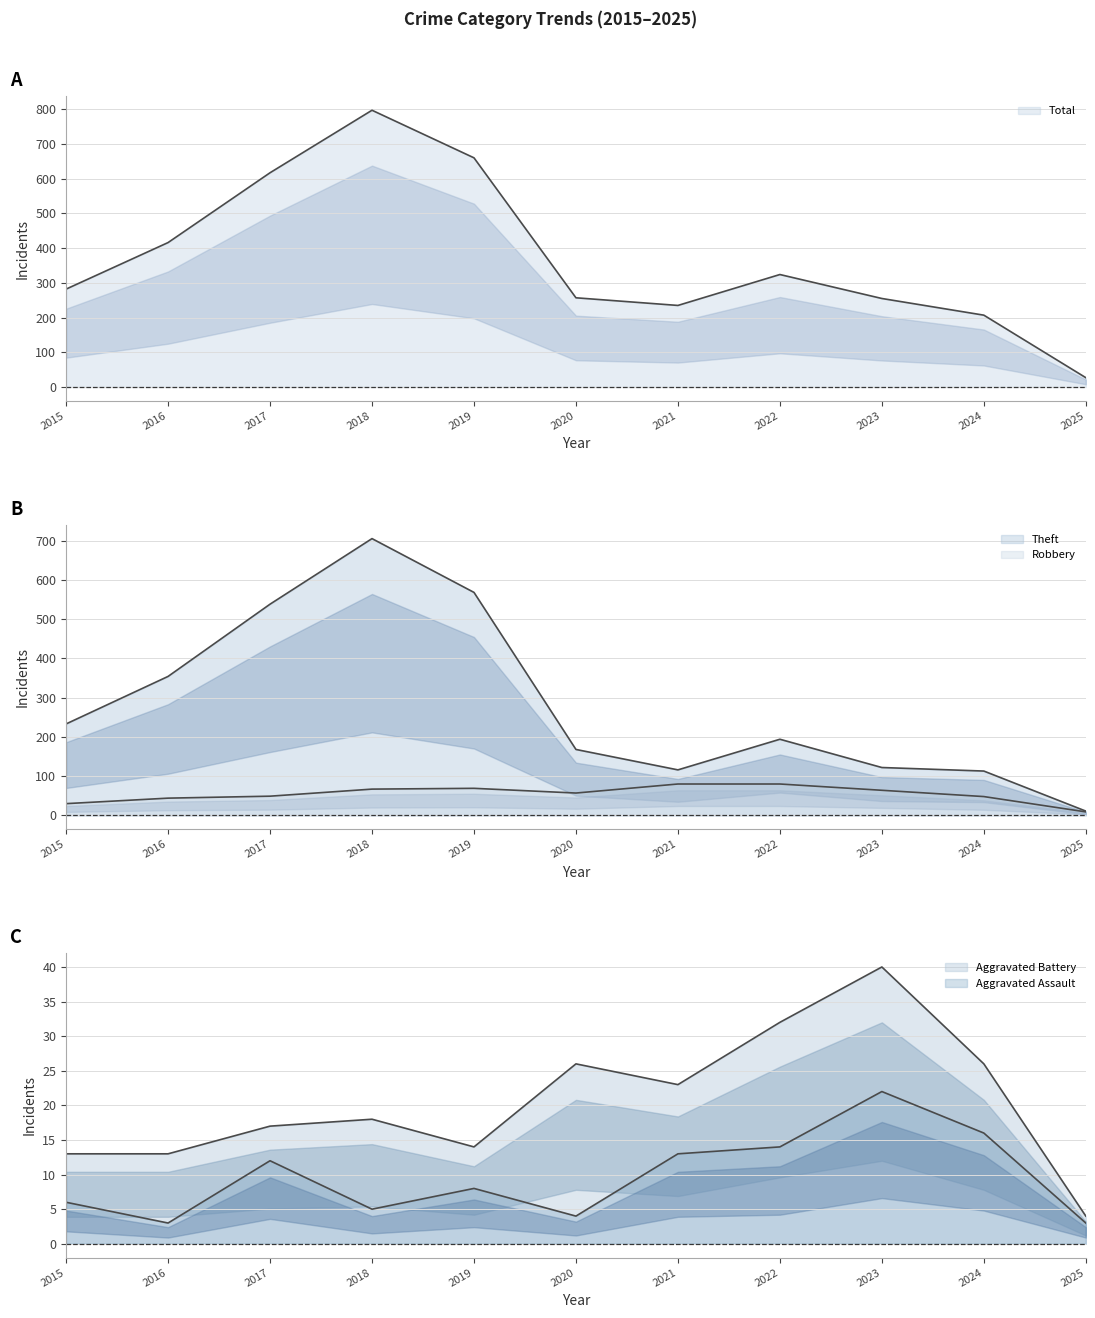

At which label does Aggravated Assault line first exceed 8?

2017